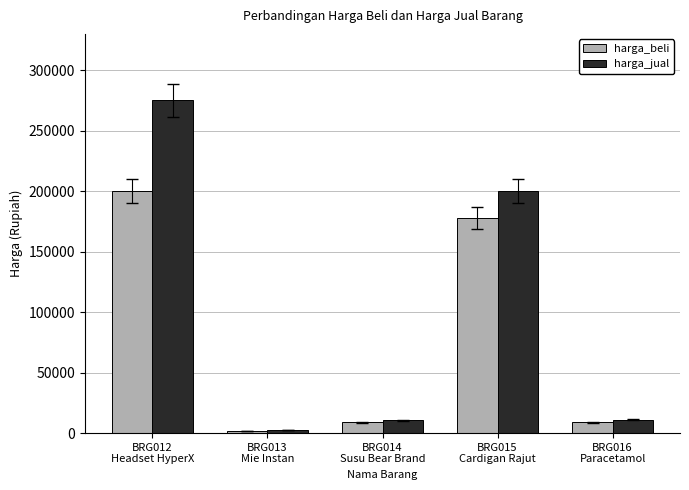

Which series has the widest spread of values?

harga_jual